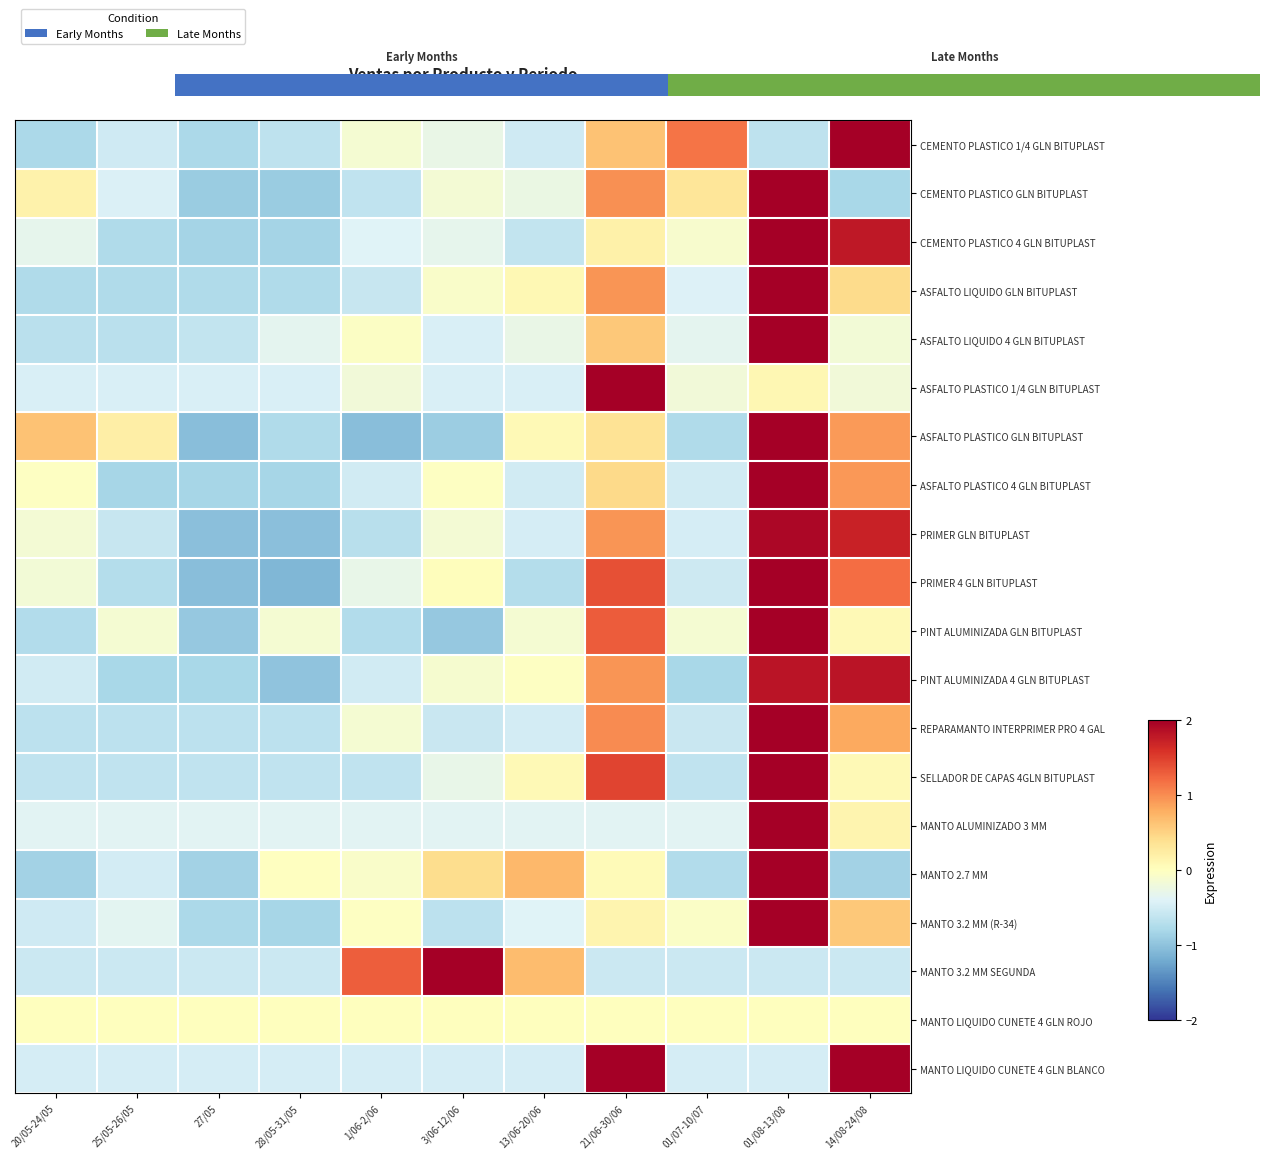

Is it true that PRIMER GLN BITUPLAST equals 1.7 at 21/06-30/06?

False